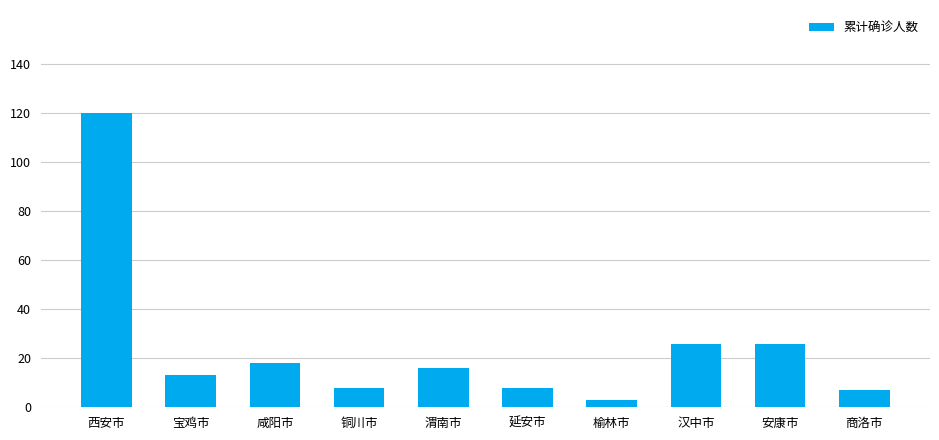

What is the minimum value shown in the chart?

3